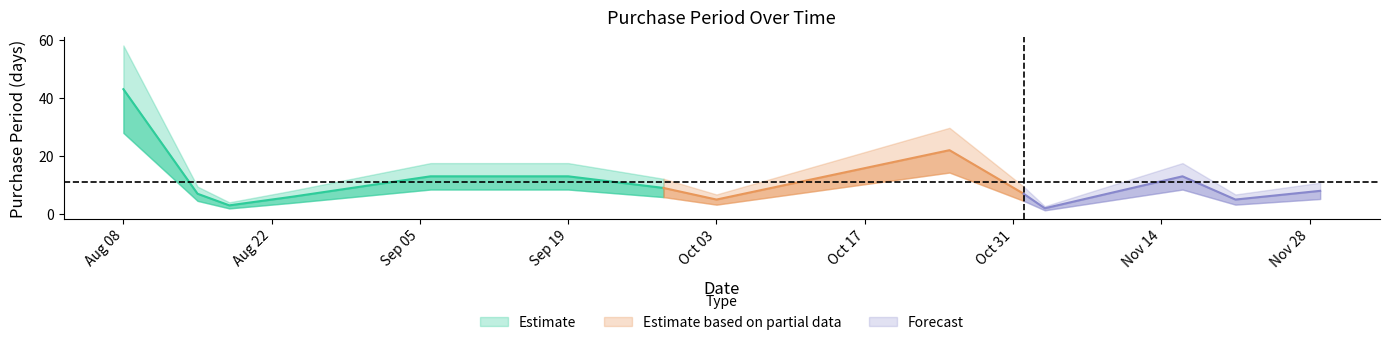

What is the ratio of the value at 2017-08-24 to the value at 2017-09-19?

0.5